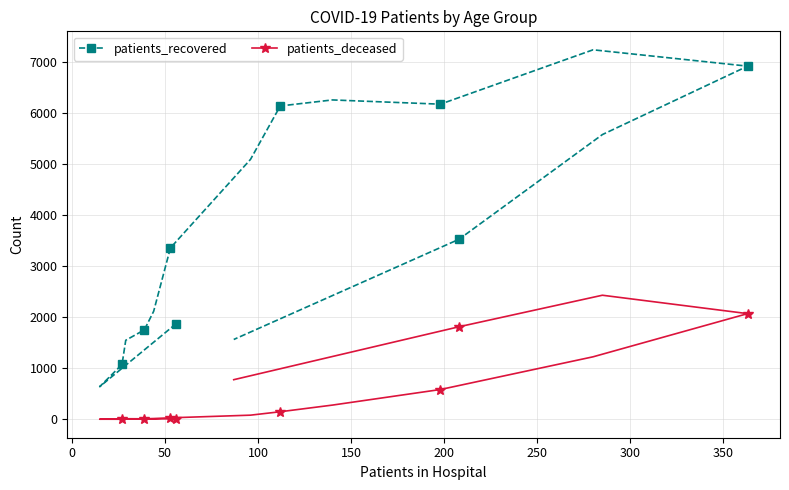

What is the sum of all patients_deceased values?

9489